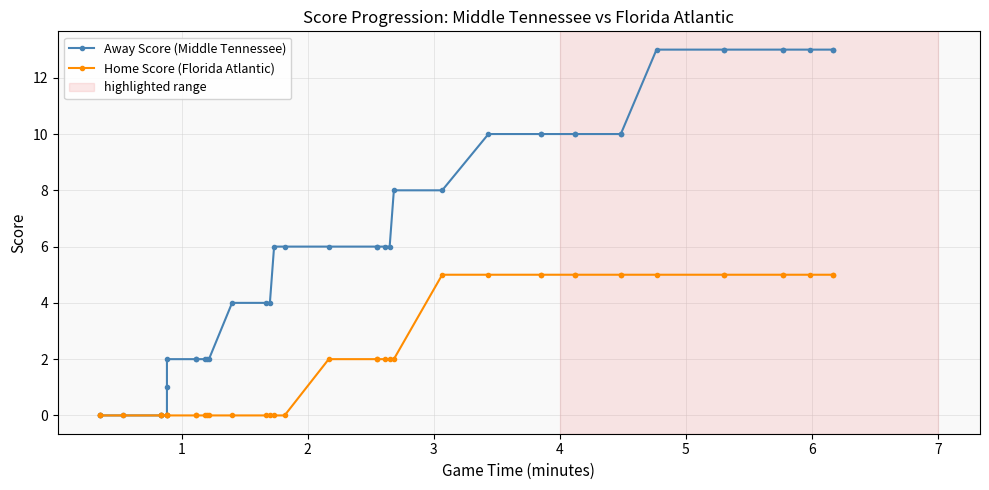

True or false: Away Score (Middle Tennessee) and Home Score (Florida Atlantic) intersect in this chart.

False